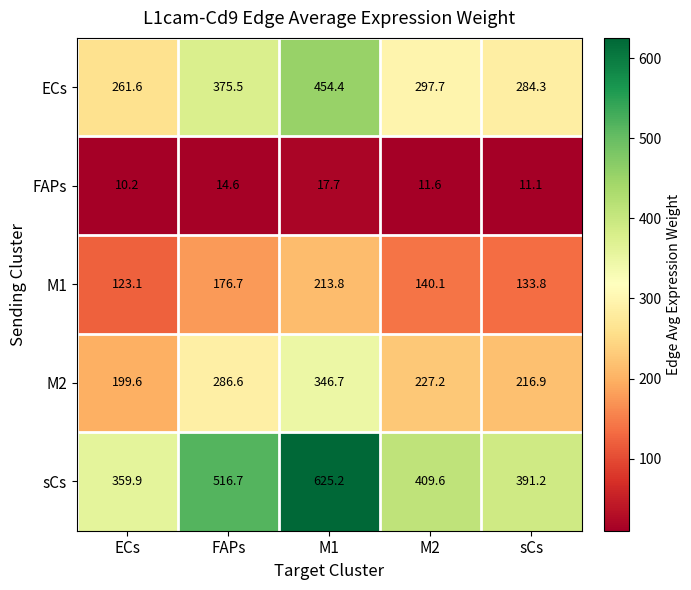

What is the total value across all series at FAPs?

1370.1